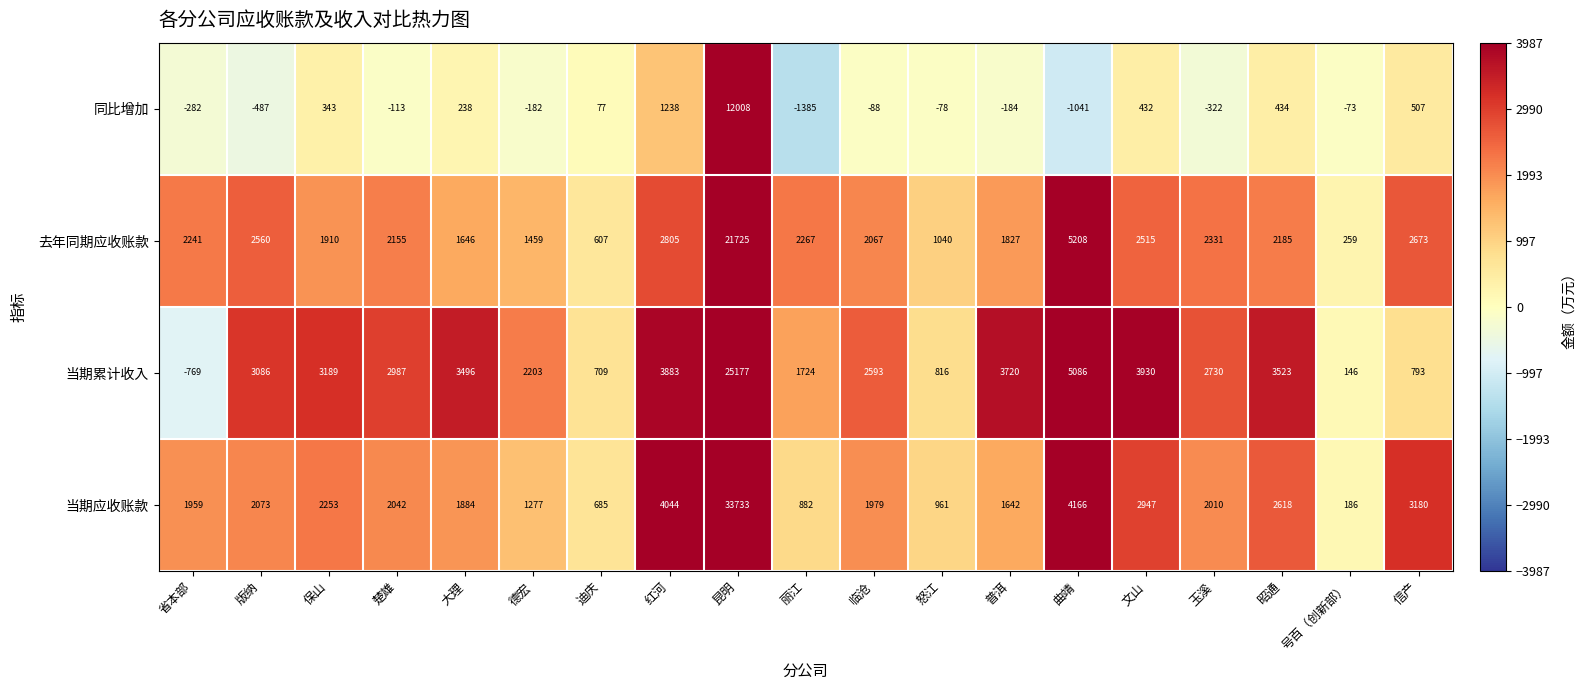

Between 保山 and 德宏, which series saw the biggest shift?

当期累计收入